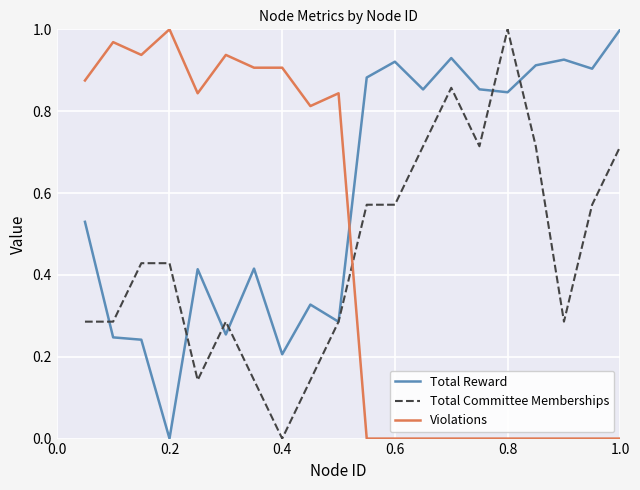

How many intersections are there between Total Reward and Violations?

1